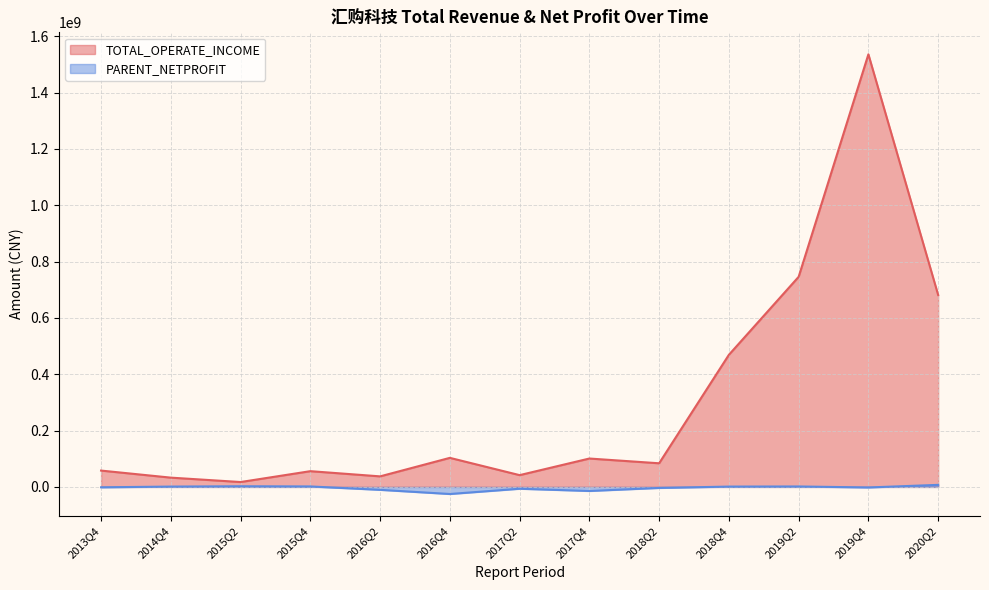

Is the value of PARENT_NETPROFIT at 2016Q2 greater than the value of TOTAL_OPERATE_INCOME at 2015Q4?

No